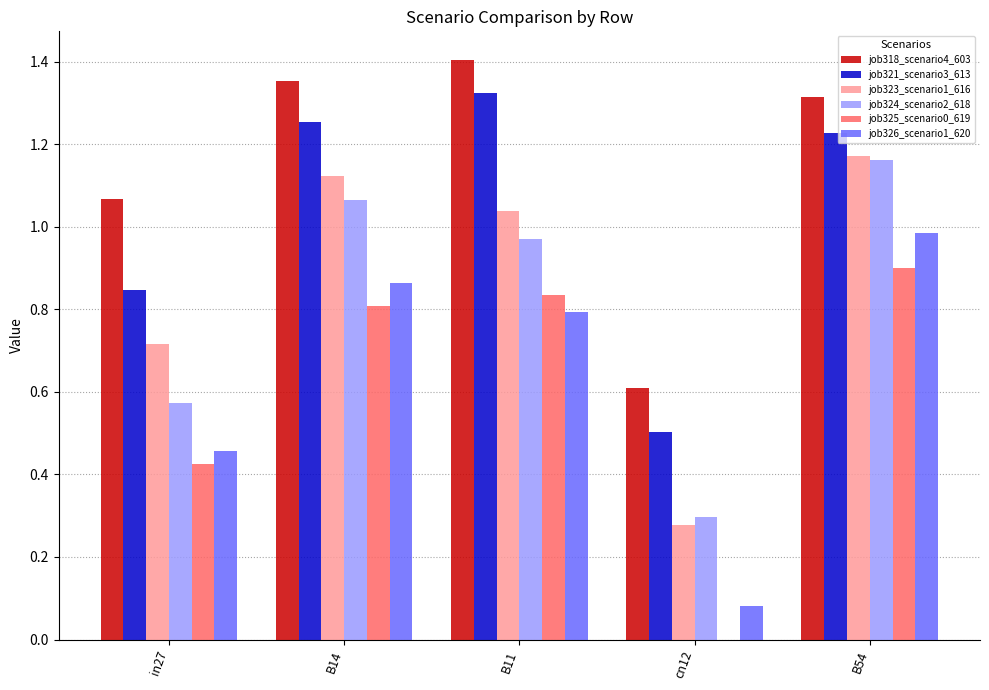

At which label does job323_scenario1_616 first exceed 1?

B14